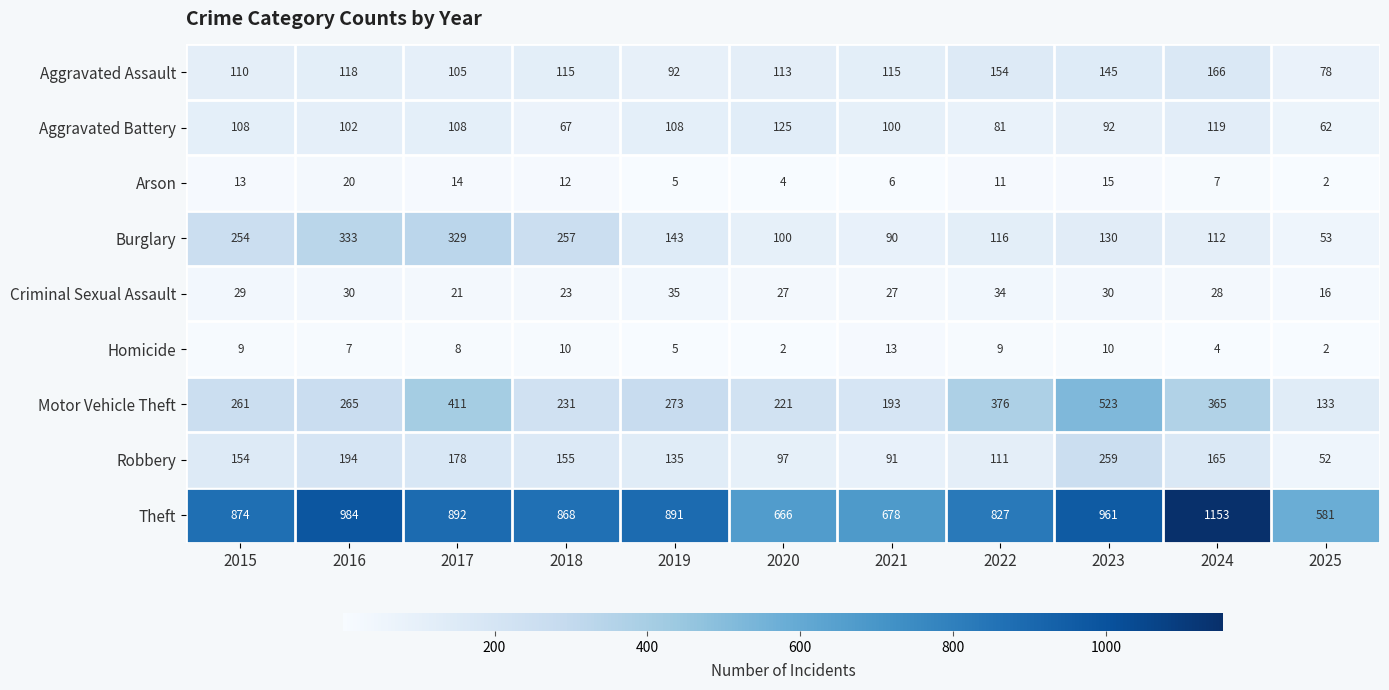

The value of Burglary at 2016 is 468. True or false?

False